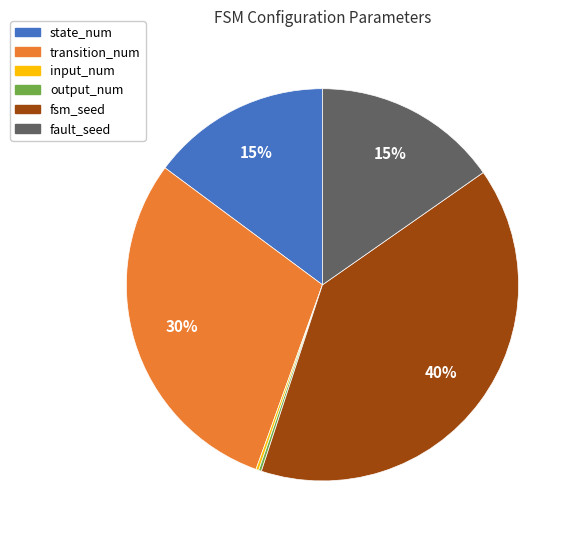

To the nearest percent, what is the average slice percentage?

17%